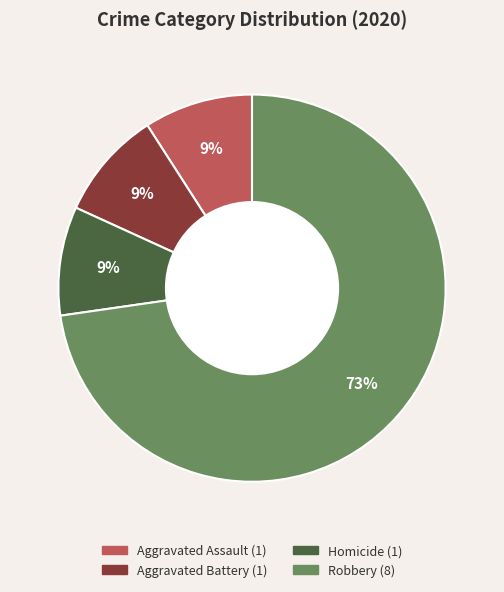

Is there any slice that represents more than half of the pie?

Yes